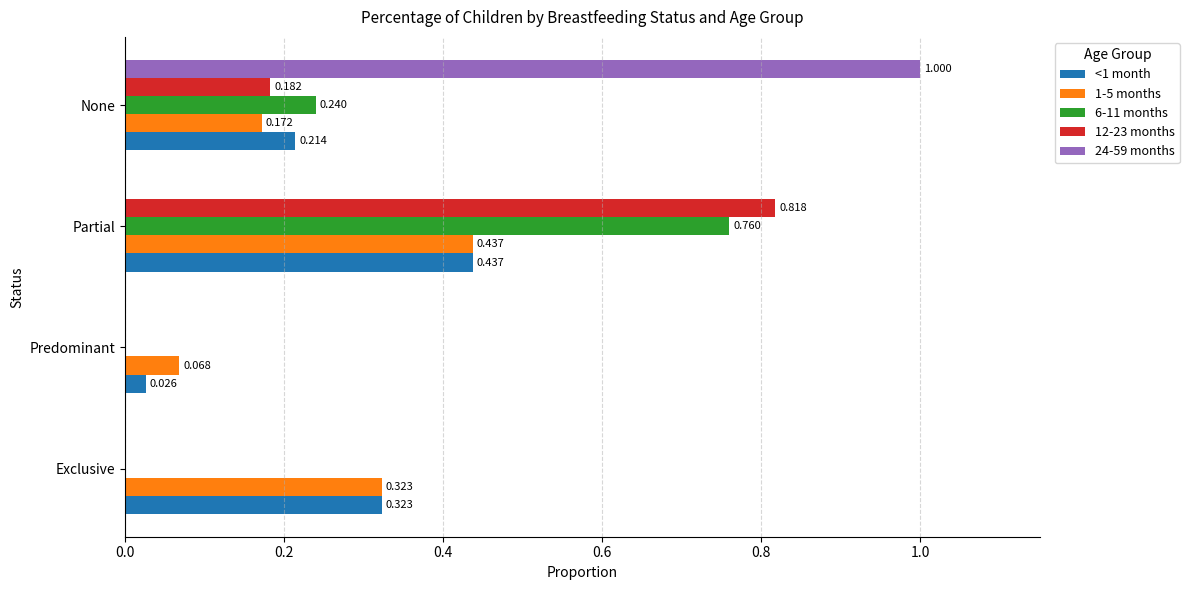

At which label does <1 month reach its peak?

Partial